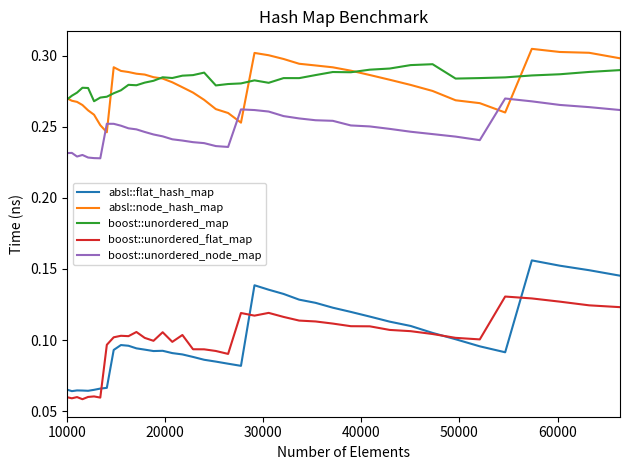

Which series has the largest range (max minus min)?

absl::flat_hash_map